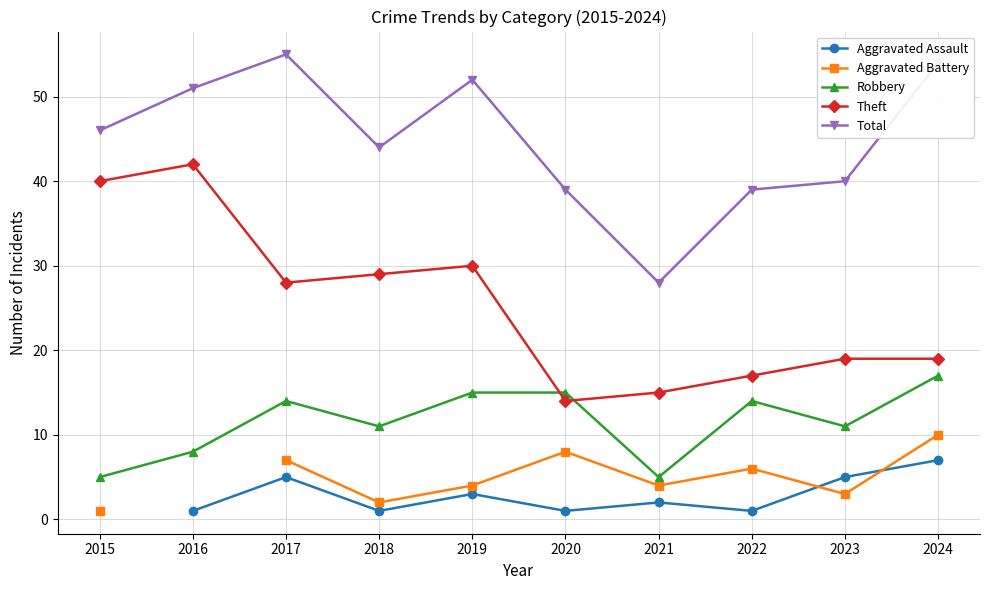

The Robbery series shows 11.0 at 2018. True or false?

True